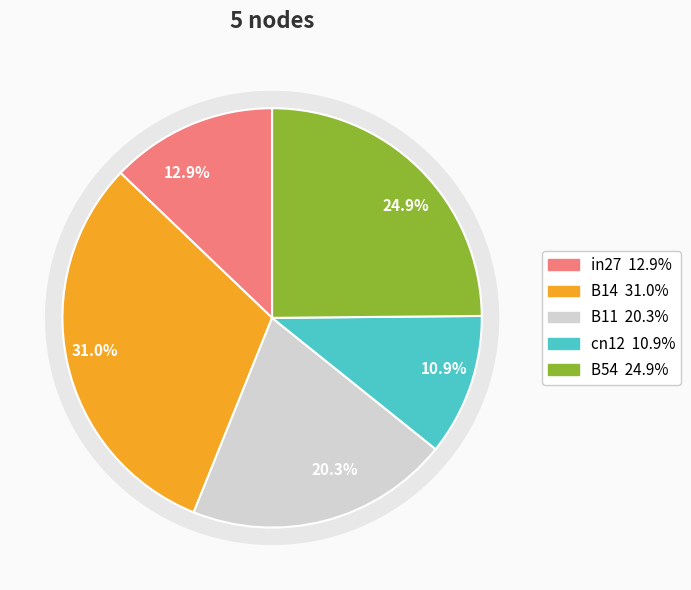

Count the number of slices in the pie.

5